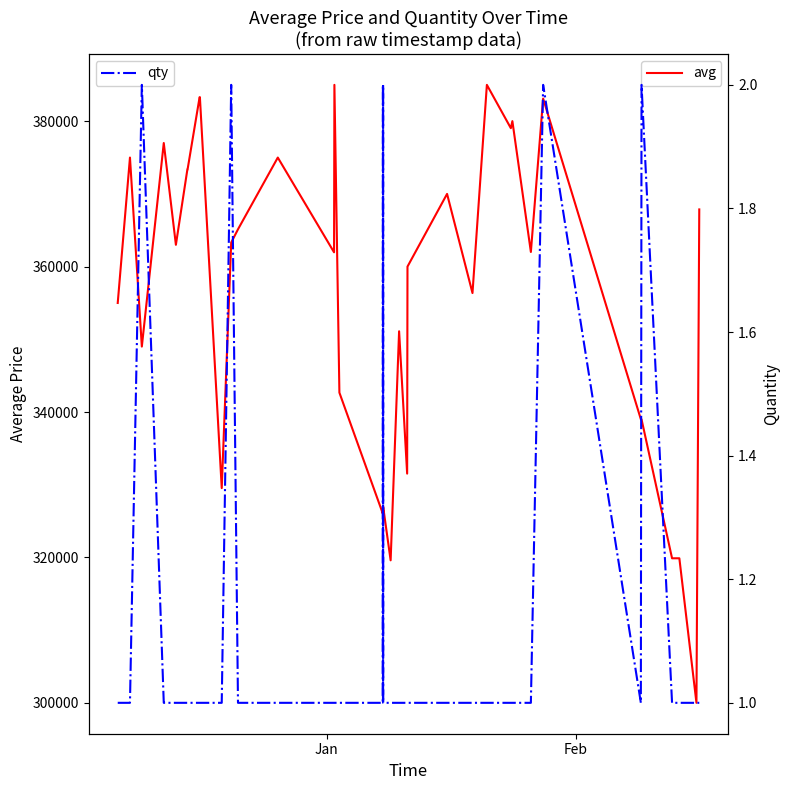

True or false: avg and qty intersect in this chart.

False